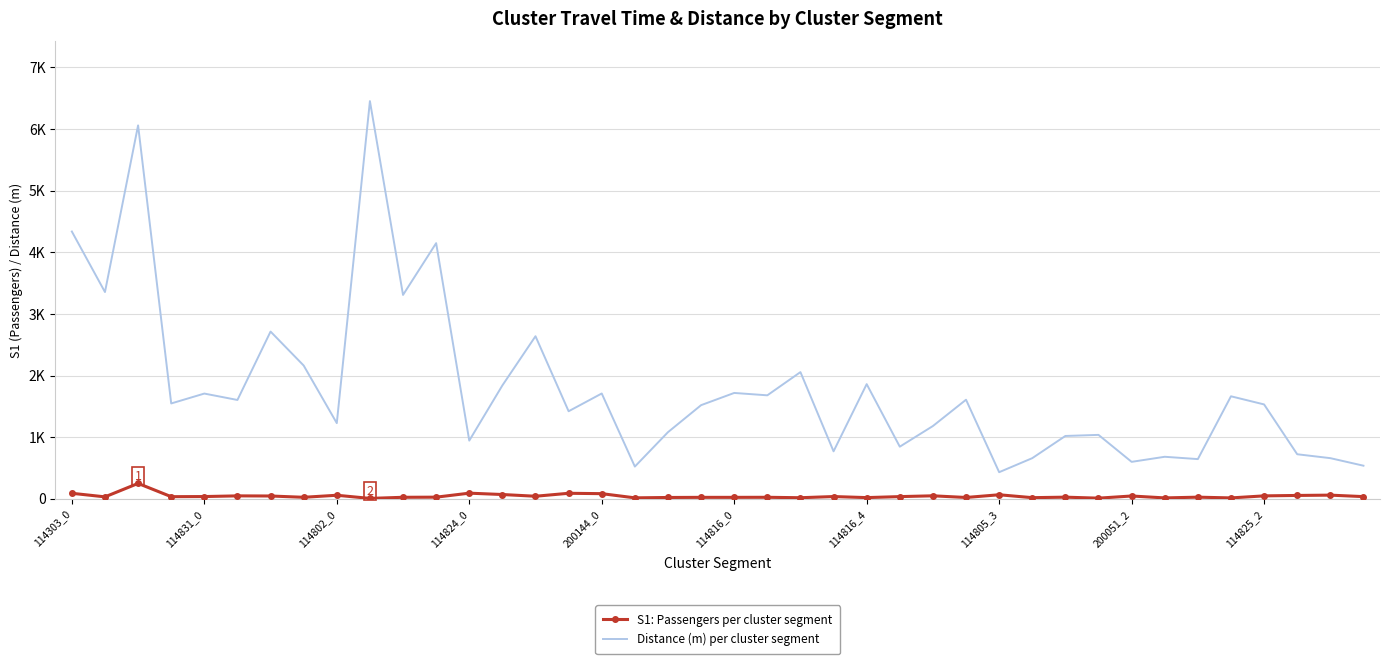

What is the maximum value for Distance (m) per cluster segment?

6452.2